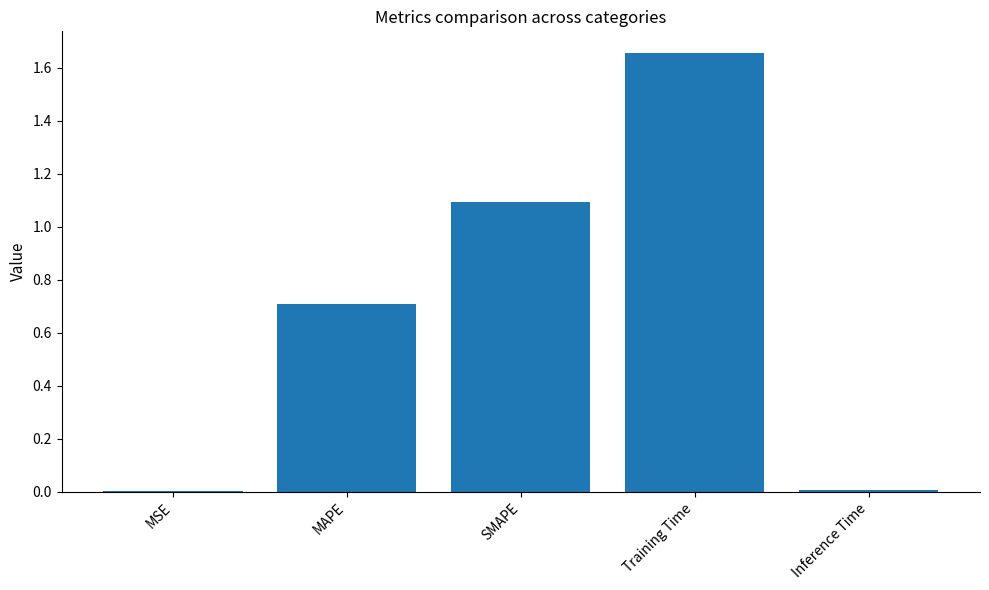

At which category does the chart reach its peak across all series?

Training Time